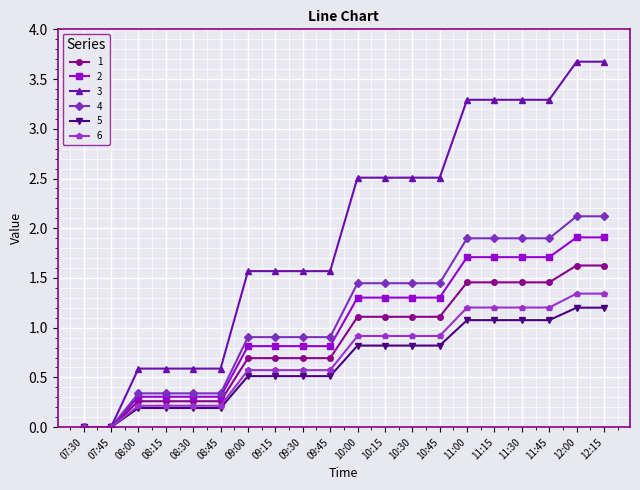

What is the value of the 3 point at the 19th from the left?

3.7